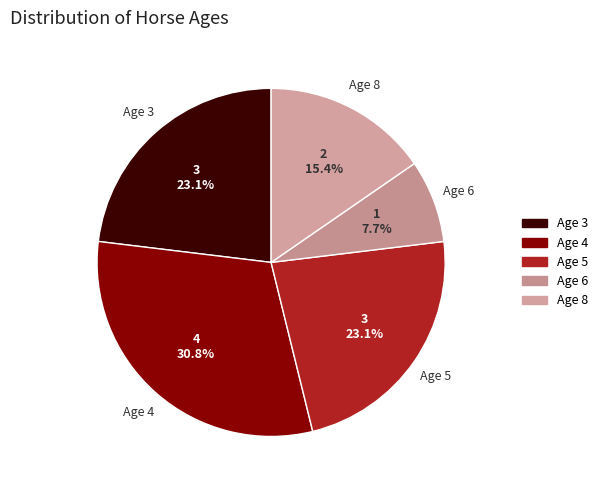

What is the ratio of the value at Age 5 to the value at Age 4?

0.8